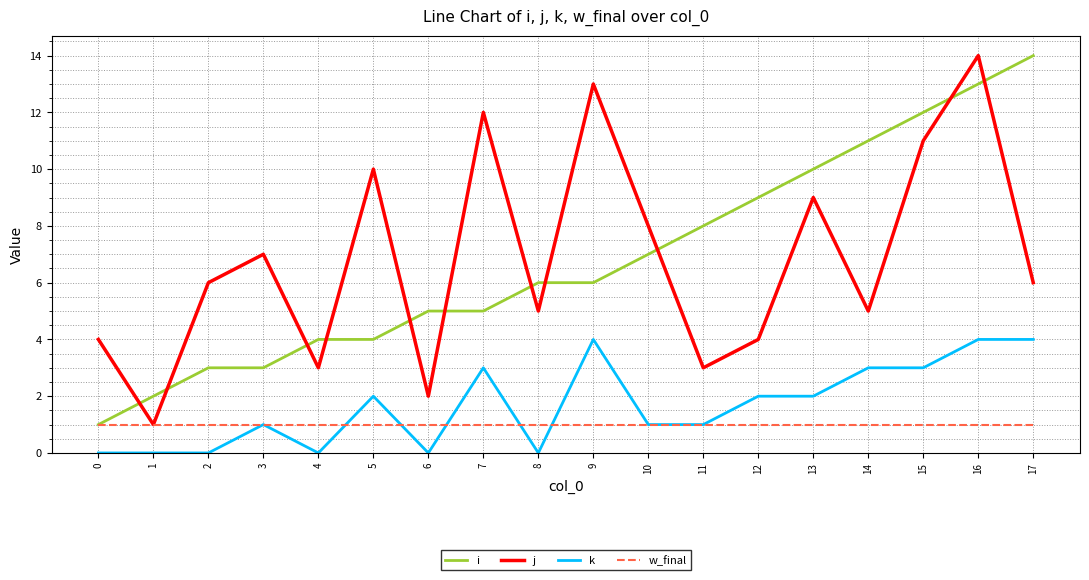

True or false: j and i intersect in this chart.

True